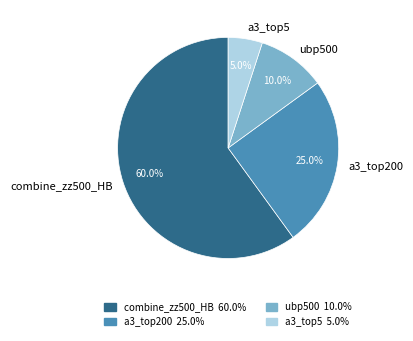

What is the majority slice?

combine_zz500_HB